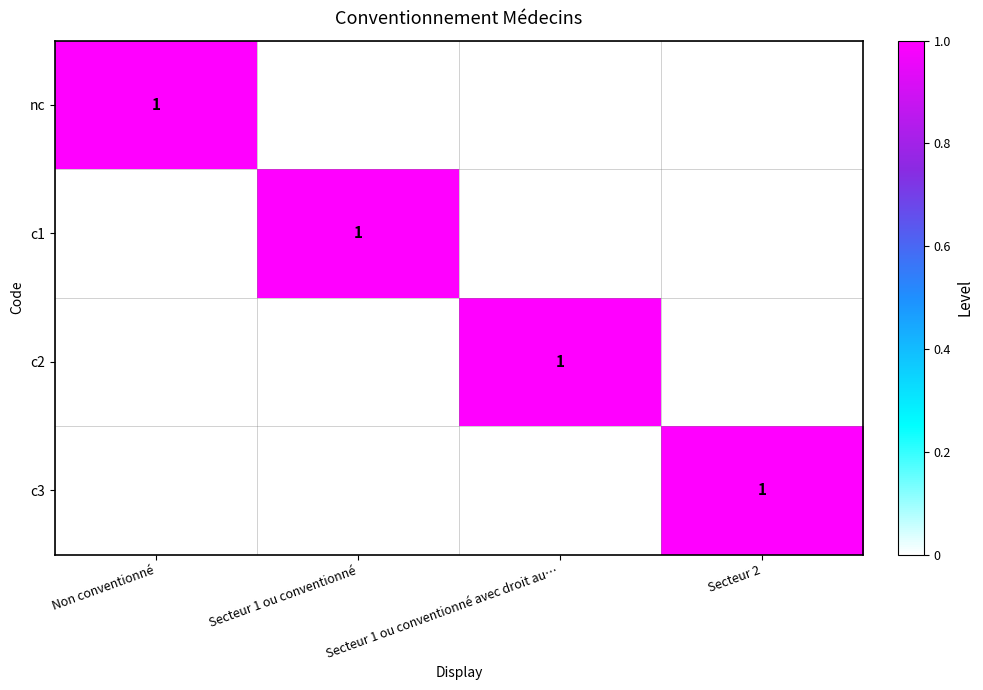

True or false: nc has a value of 1 at Non conventionné.

True